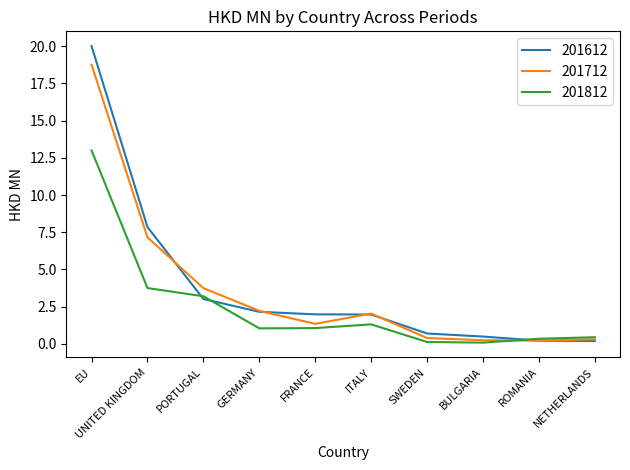

What is the sum of the 201612 values at UNITED KINGDOM and FRANCE?

9.8